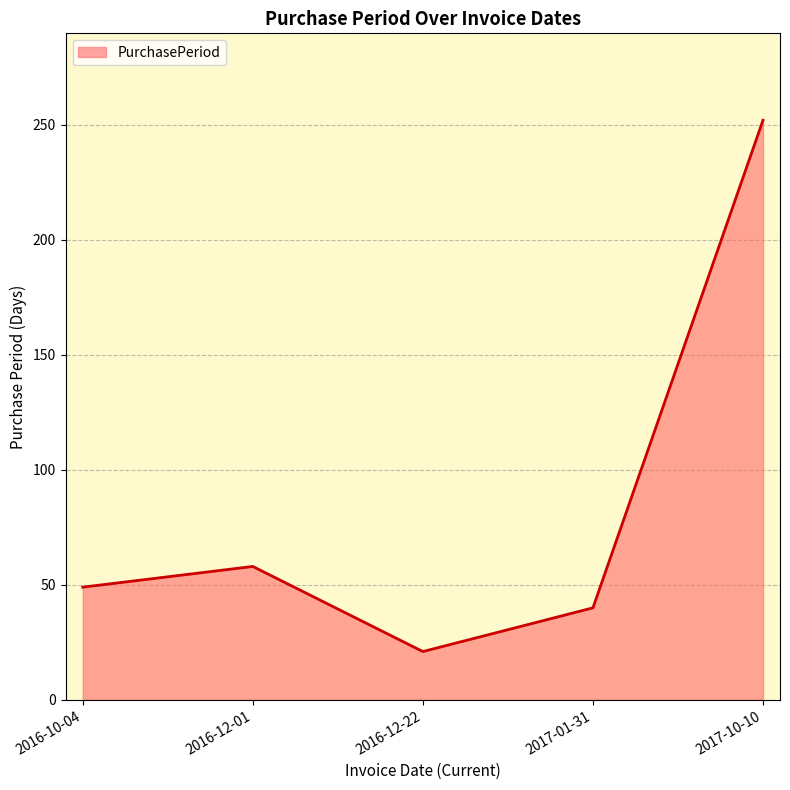

What is the sum of the values at 2016-12-01 and 2016-12-22?

79